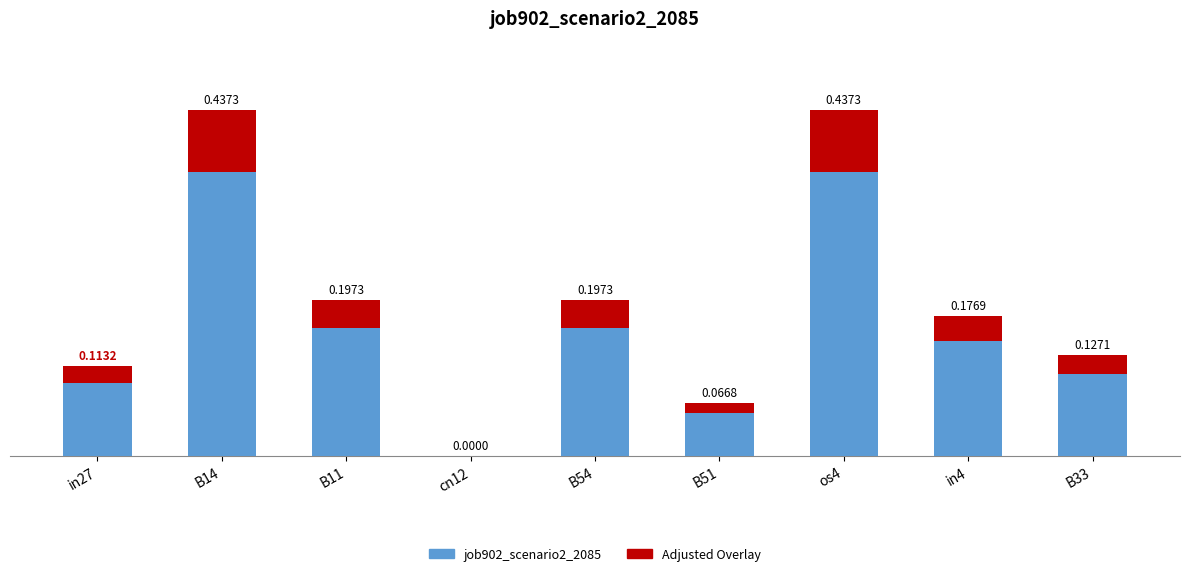

What is the approximate value of job902_scenario2_2085 at os4?

0.4